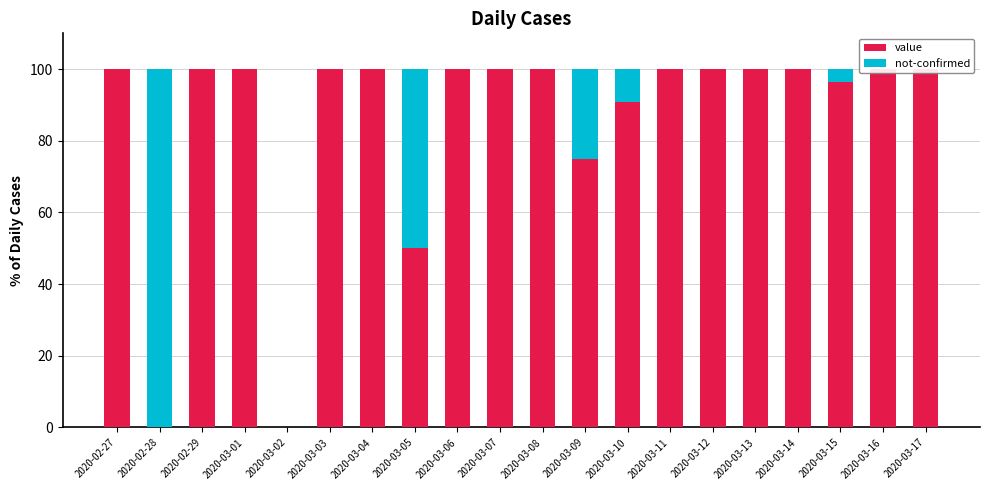

Which series changed the most between 2020-03-08 and 2020-03-13?

value